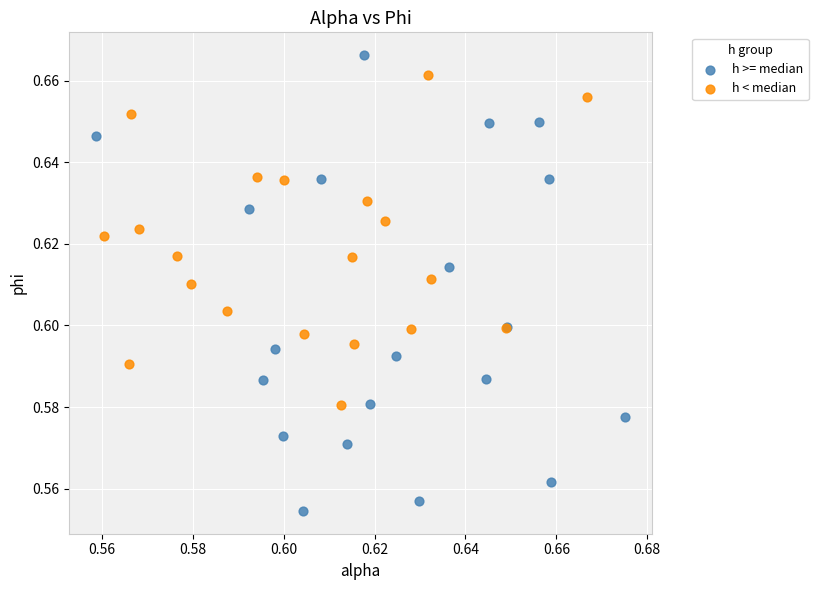

Which series has the largest Y range (max minus min)?

h >= median